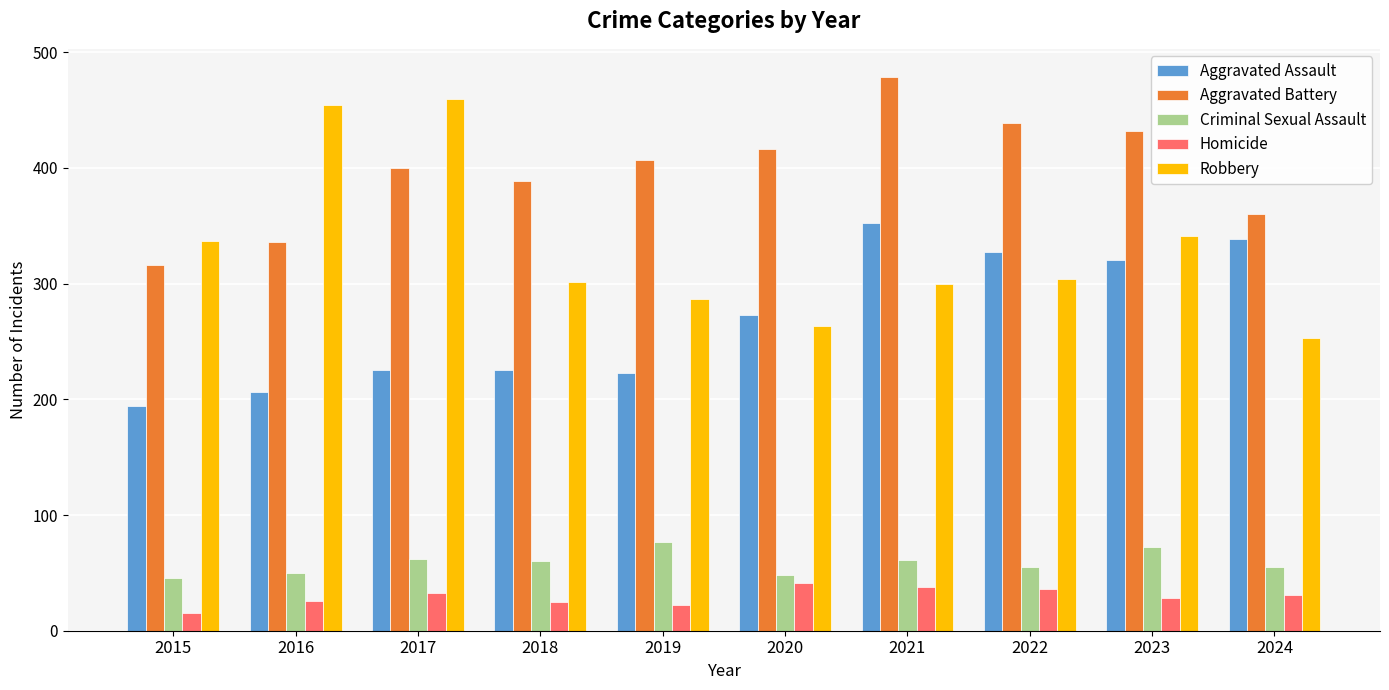

How many distinct data groups are displayed?

5